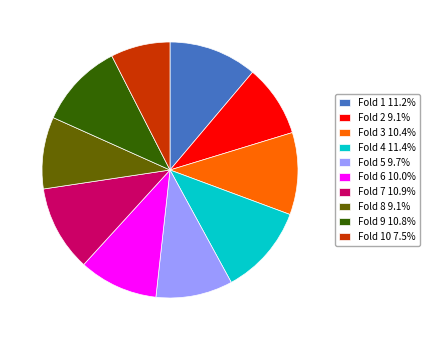

Combined, do Fold 4 11.4% and Fold 3 10.4% account for over 50%?

No